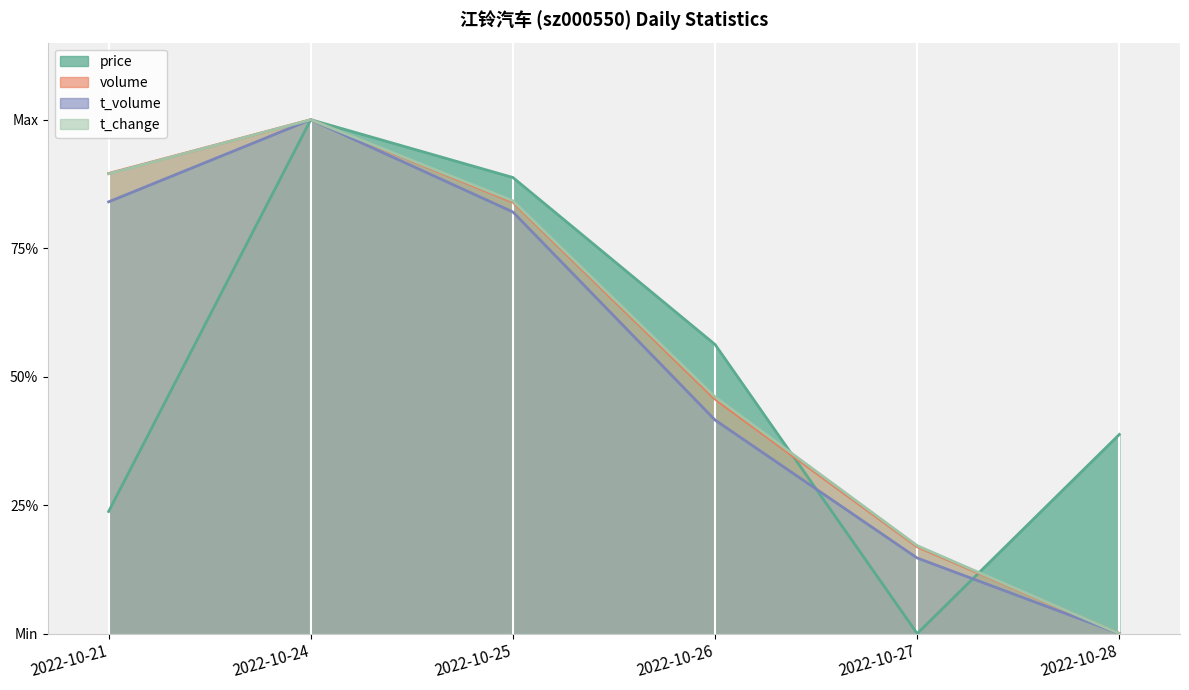

Reading left to right, what are all the values shown in this chart?

price: 0.2	1.0	0.9	0.6	0.0	0.4
volume: 0.9	1.0	0.8	0.5	0.2	0.0
t_volume: 0.8	1.0	0.8	0.4	0.1	0.0
t_change: 0.9	1.0	0.8	0.5	0.2	0.0